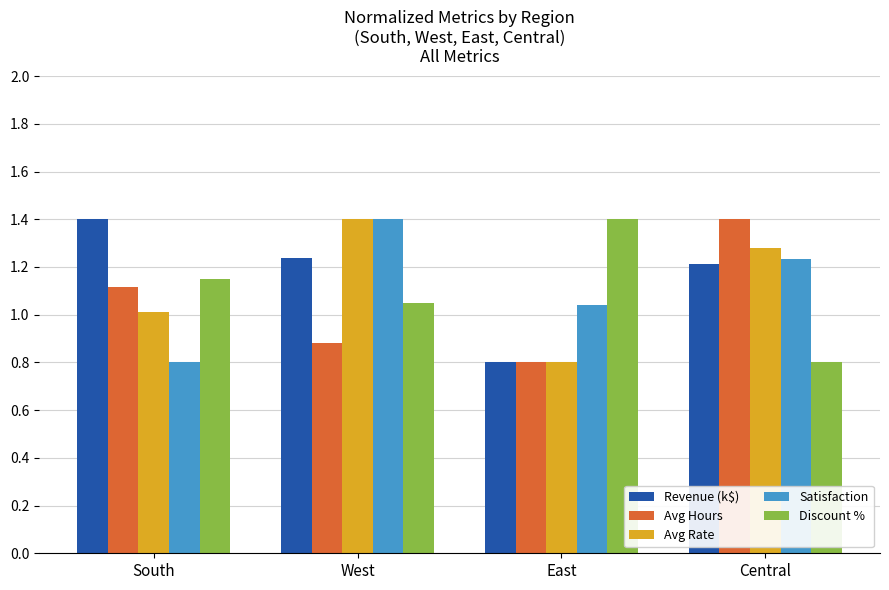

What is the value of the Revenue (k$) bar at the 3rd from the left?

0.8